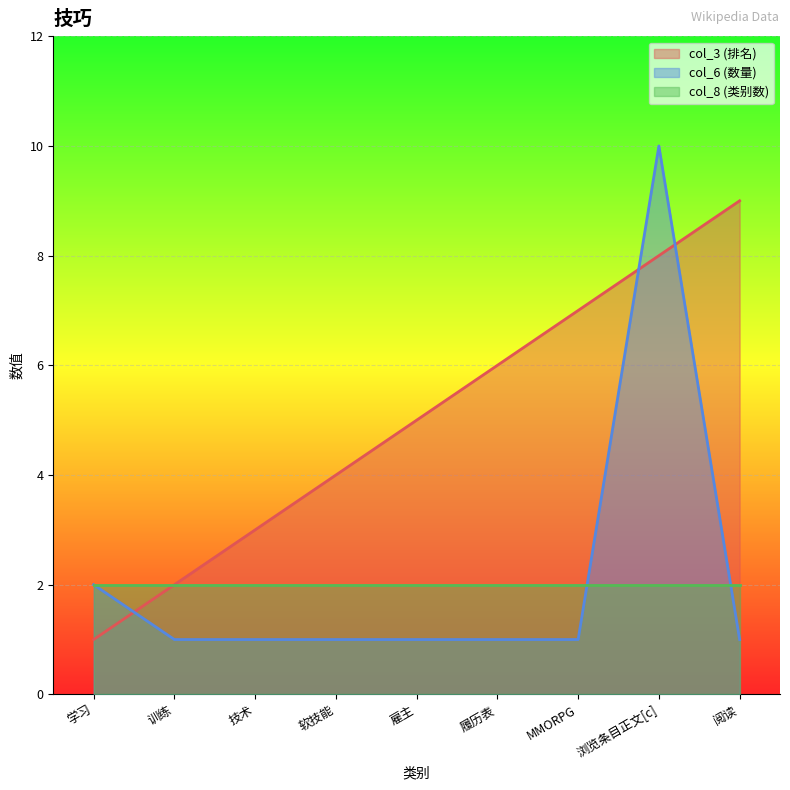

What is the maximum value shown in the chart?

10